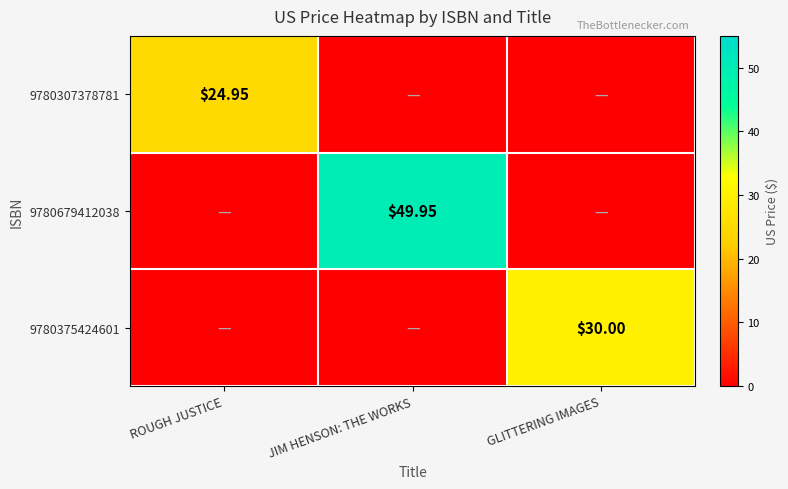

What is the difference between the highest and lowest values at ROUGH JUSTICE?

24.9